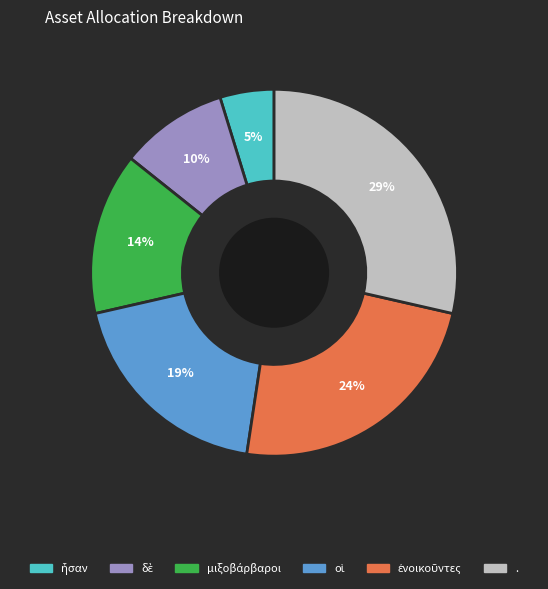

Is there a majority slice in this chart?

No